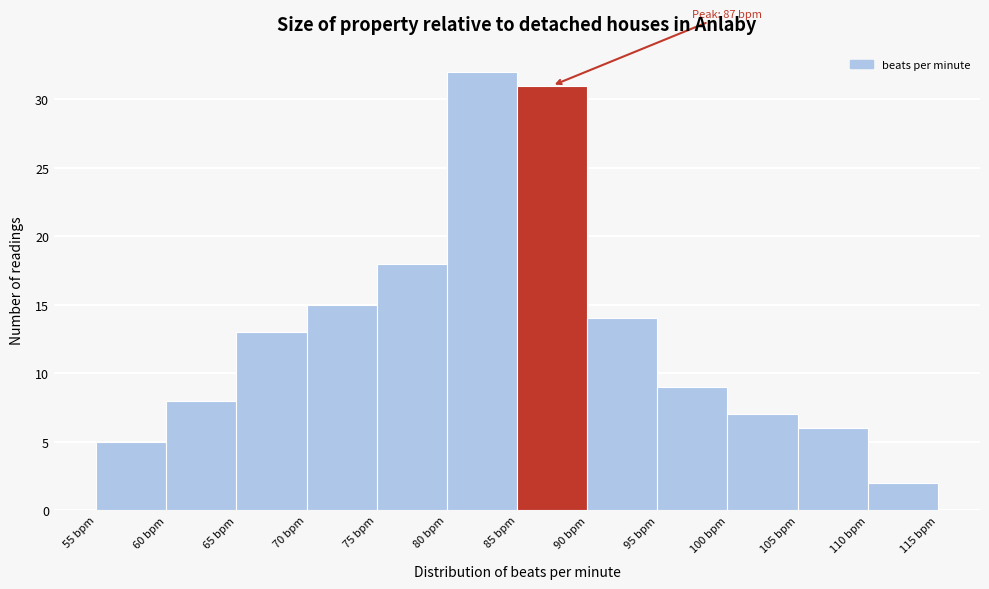

Which range on the x-axis has the tallest bar?

80 to 85